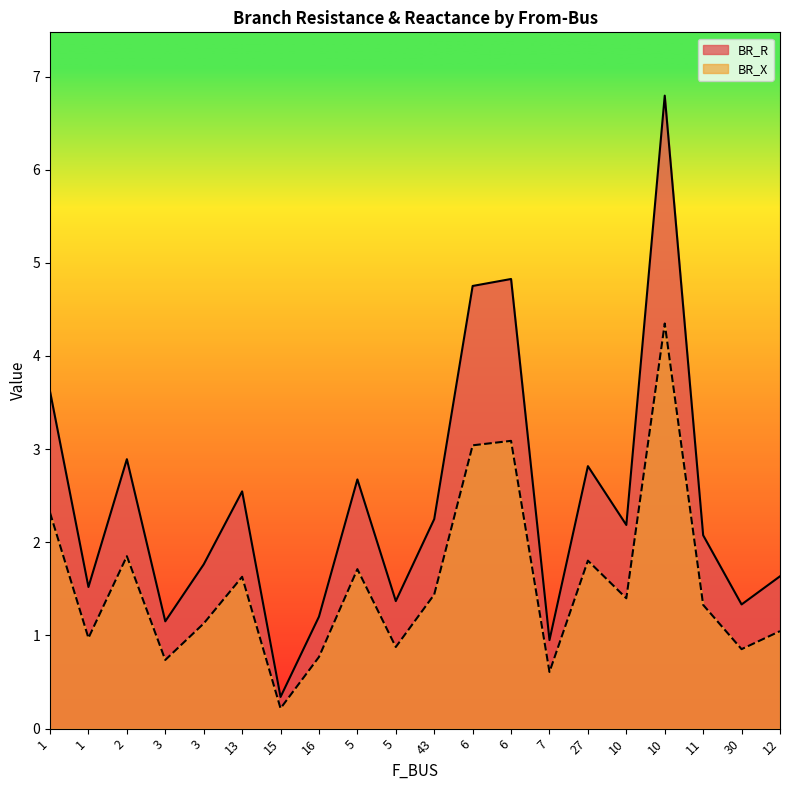

How many lines are shown in the chart?

2